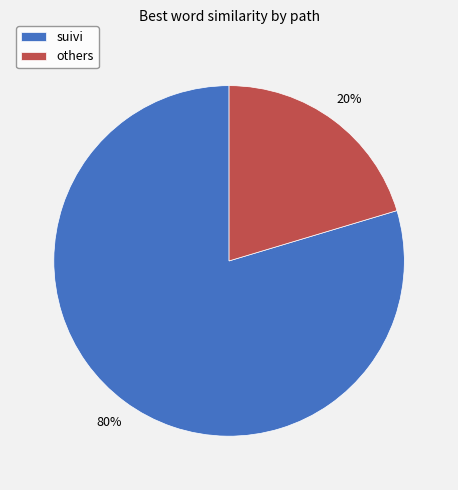

Do others and suivi together represent more than half of the pie?

Yes